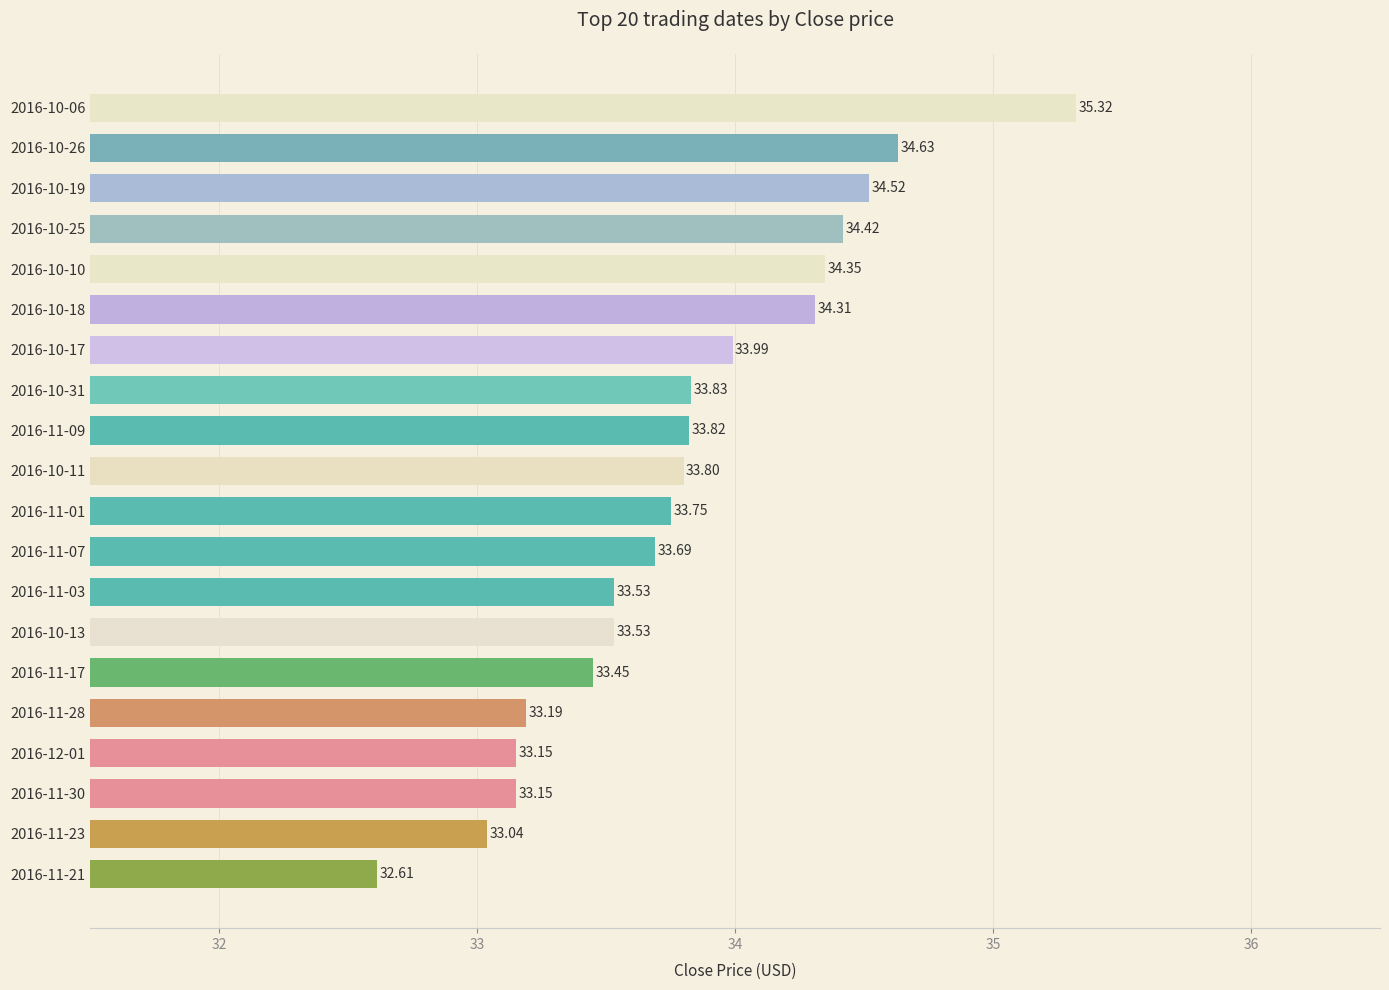

What is the difference between the maximum and minimum values?

2.7